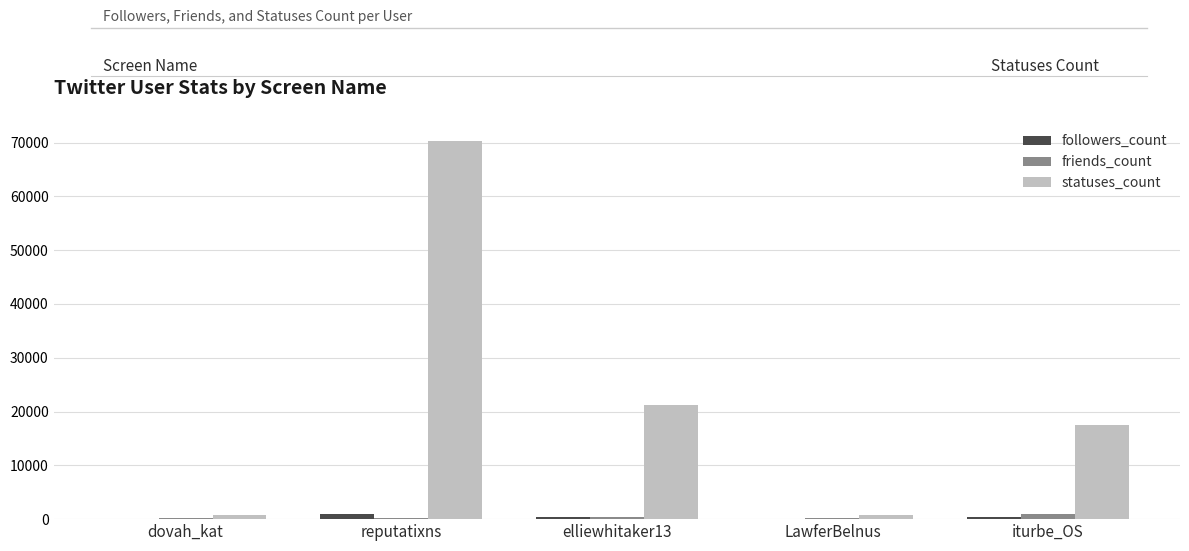

Which series changed the most between LawferBelnus and iturbe_OS?

statuses_count